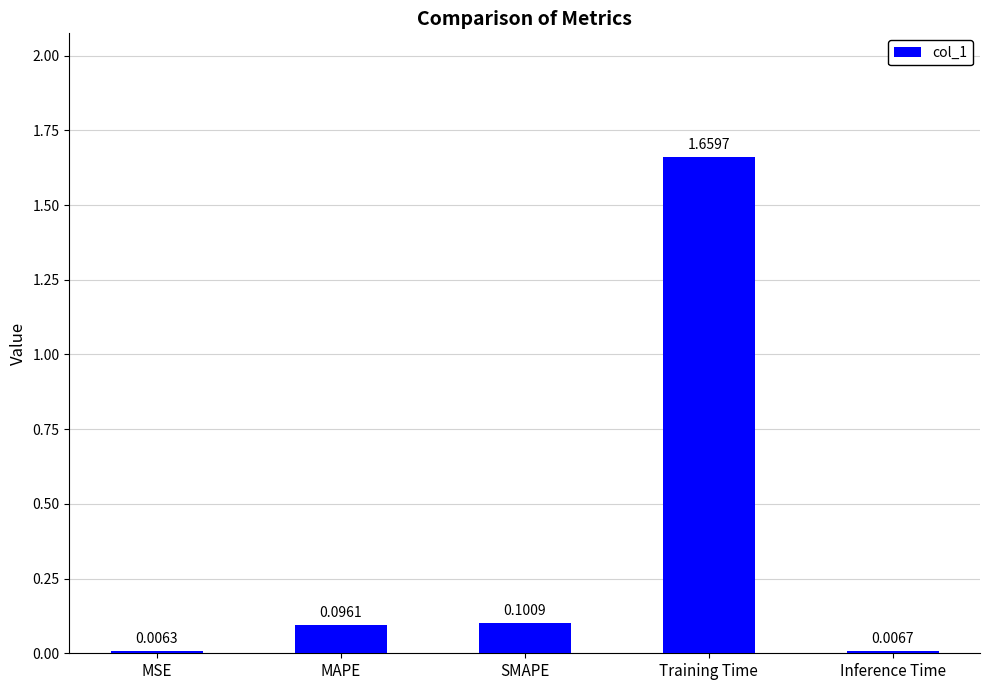

What is the change in value from MSE to SMAPE?

+0.1